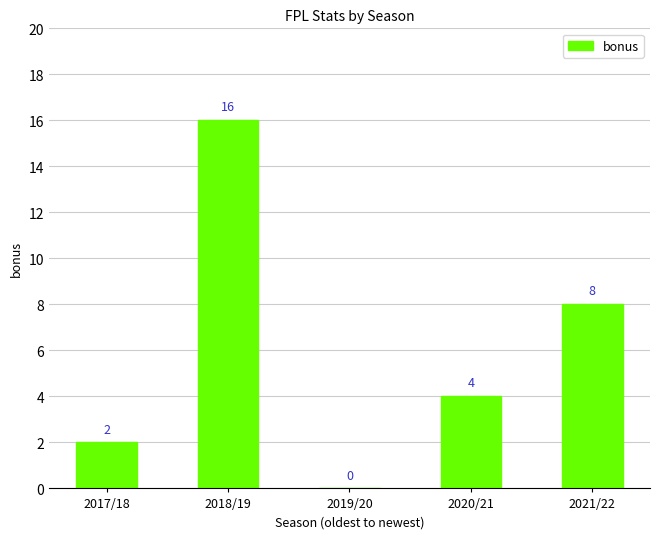

Where is the data nearest to the value 8?

2021/22